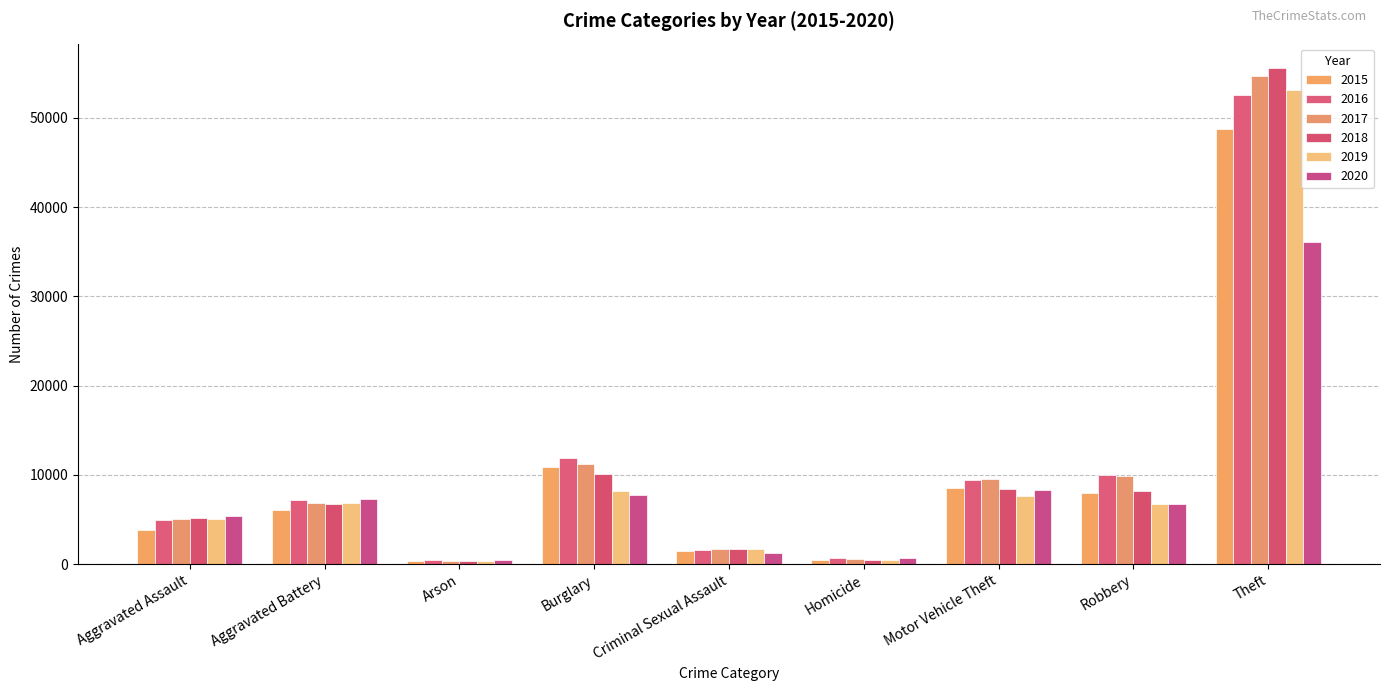

List the series in order of their peak value, highest first.

2018, 2017, 2019, 2016, 2015, 2020